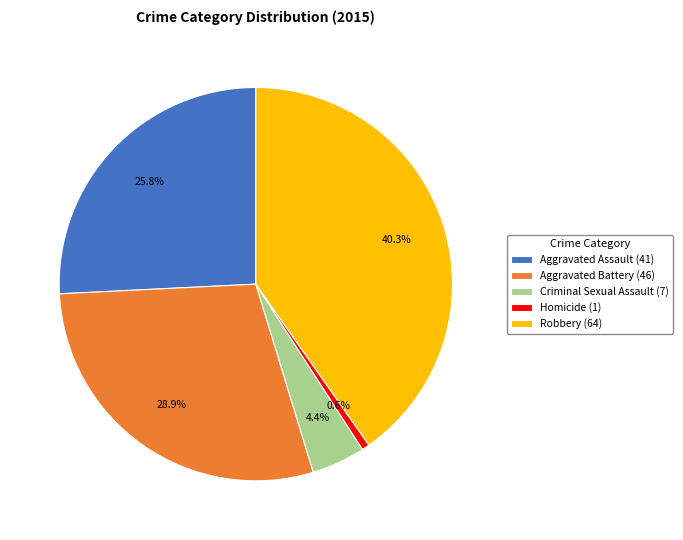

To the nearest percent, what portion does Aggravated Assault represent?

26%